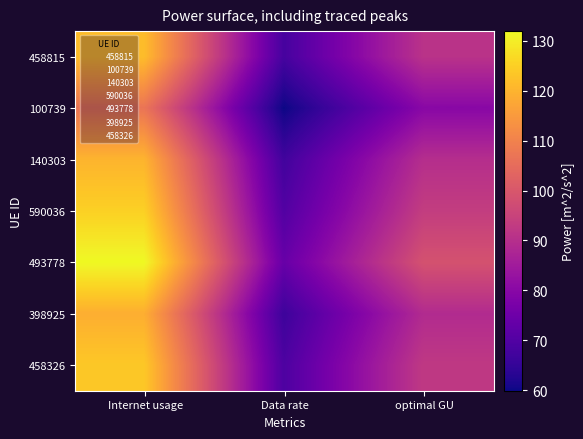

What value does the 458326 series have at Data rate?

69.2